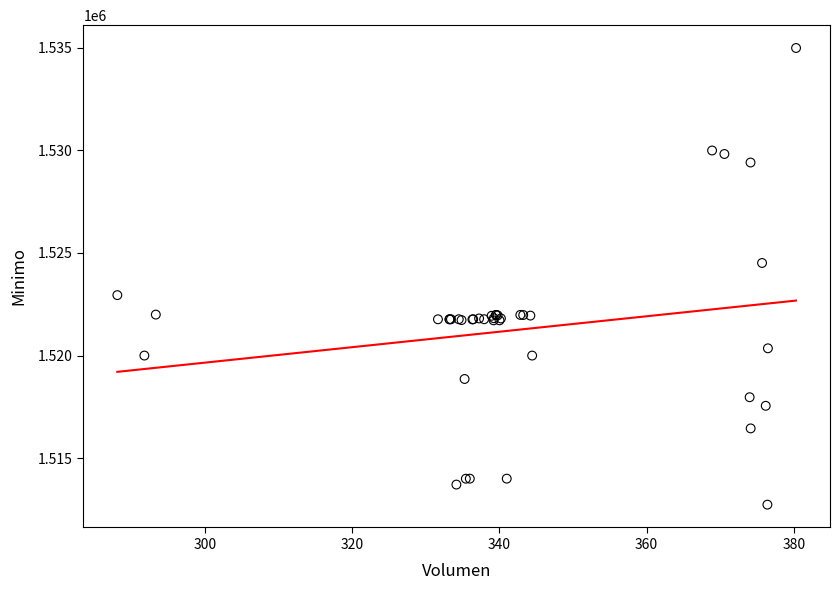

What Y value in the scatter plot is closest to 1523862?

1524513